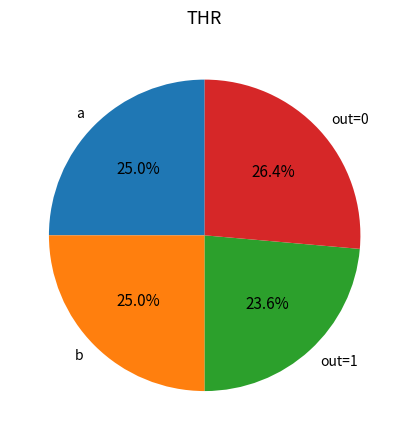

How many slices are in this pie chart?

4